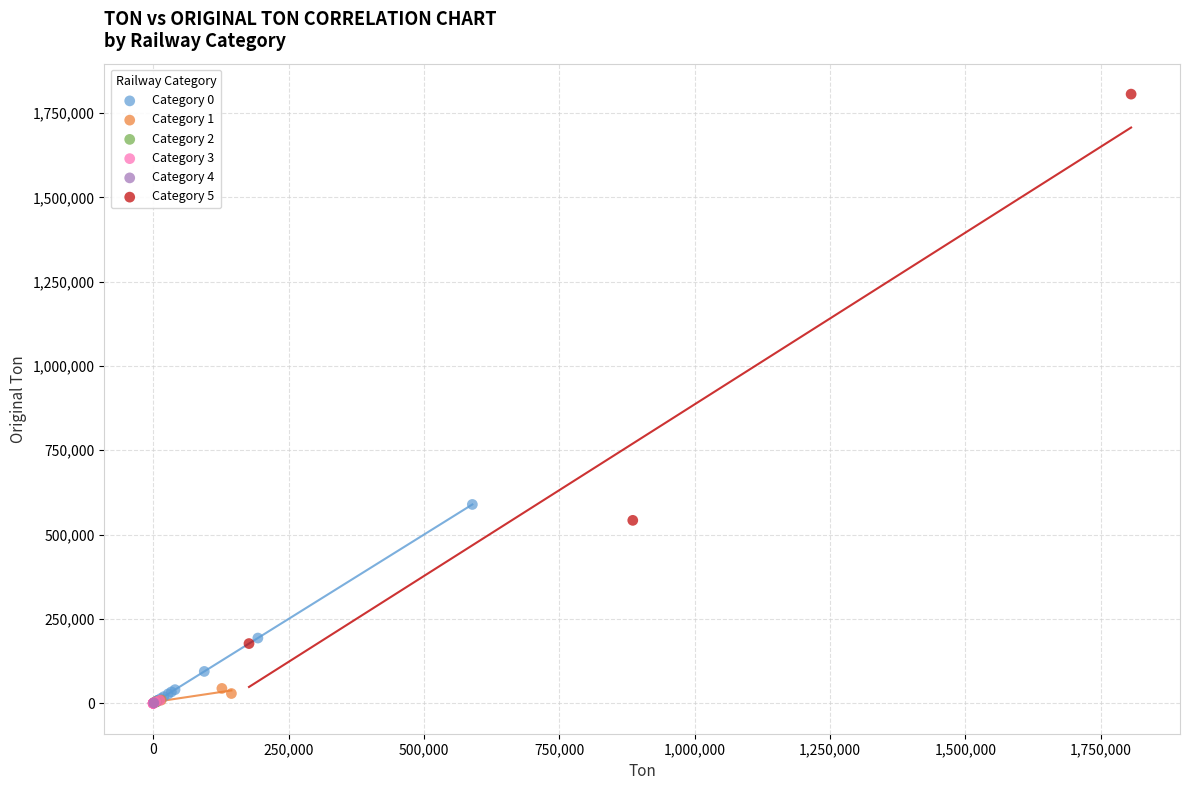

Which series reaches the maximum Y coordinate?

Category 5